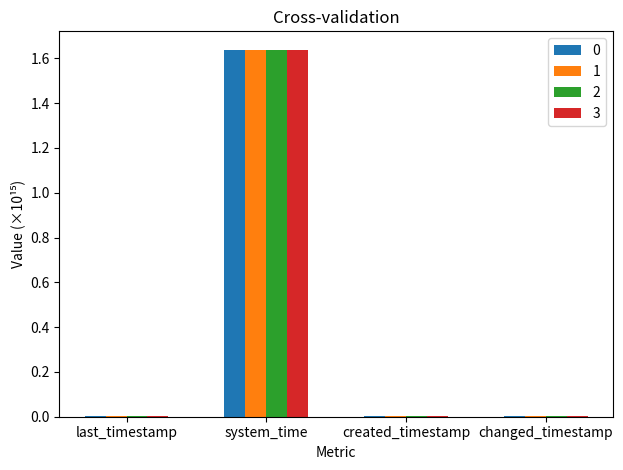

At which category does the chart reach its peak across all series?

system_time